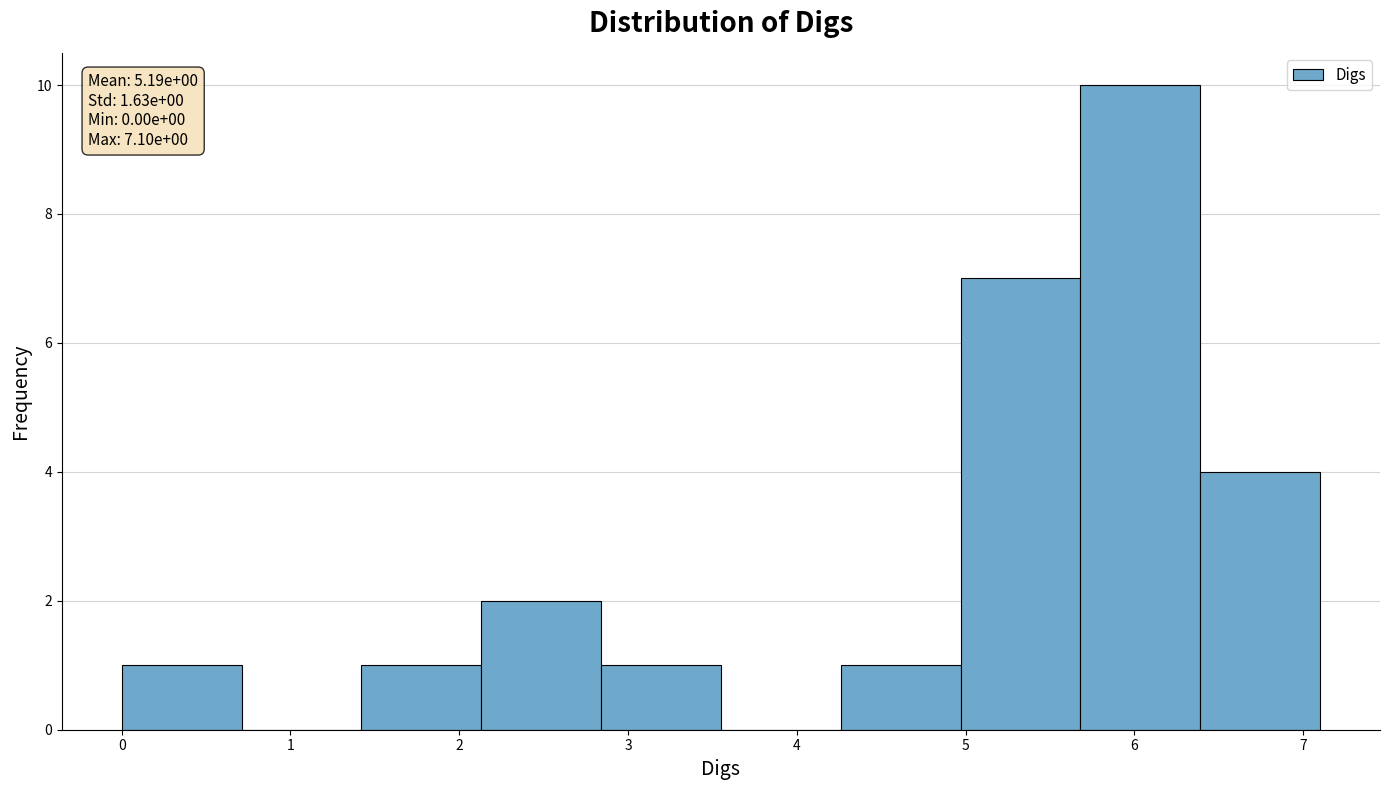

Which range on the x-axis has the tallest bar?

5.68 to 6.39